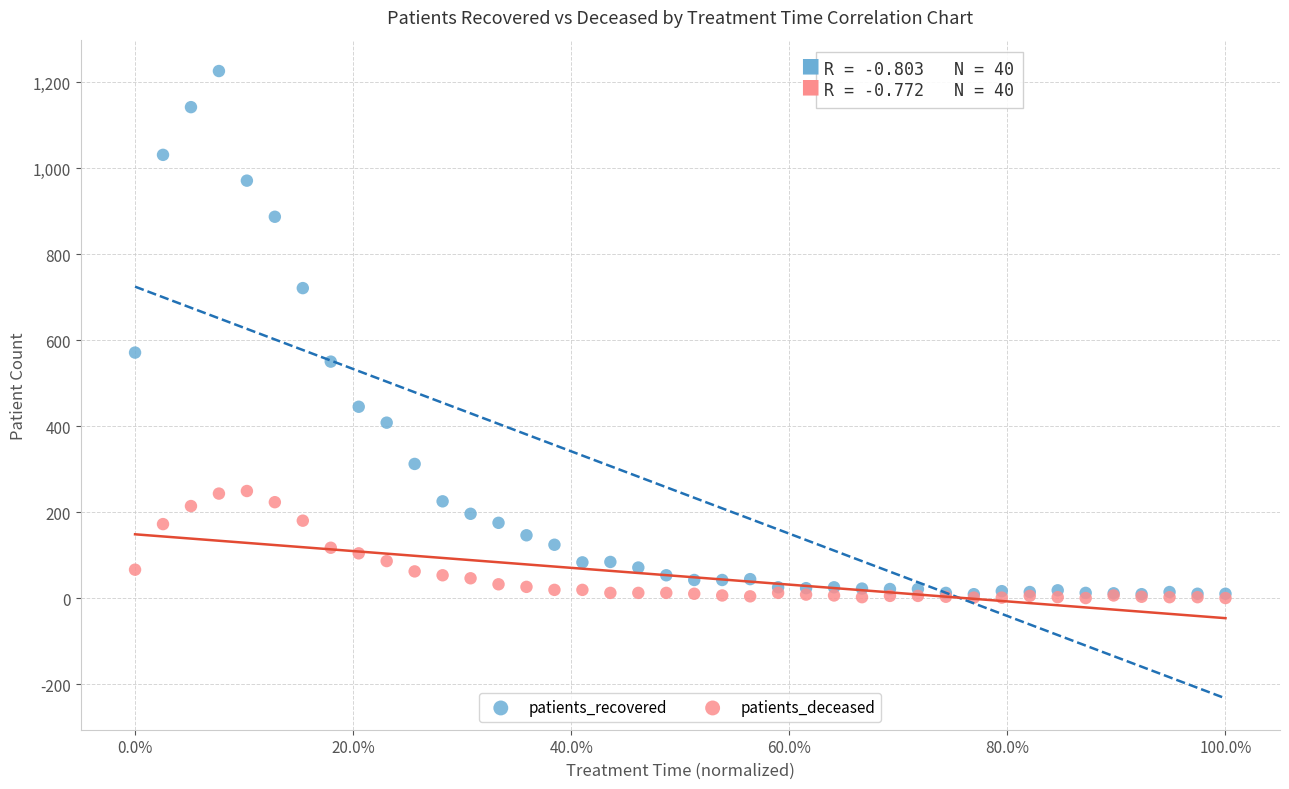

Across all series, what Y value is closest to 613?

571